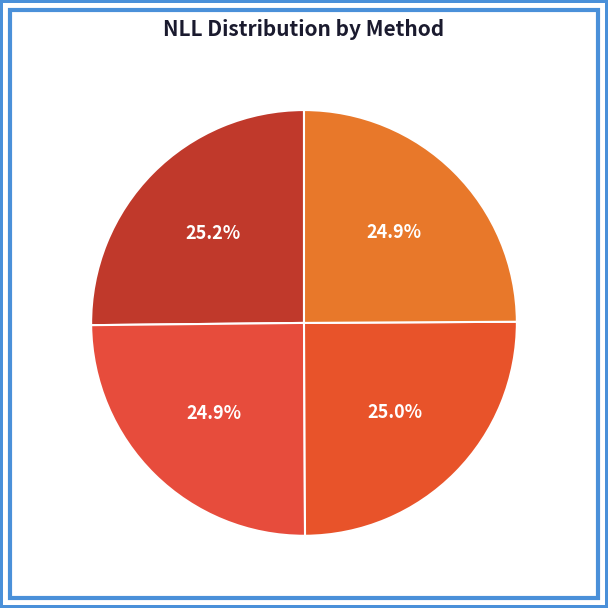

What is the total percentage of SP1 and SPTS?

49.9%